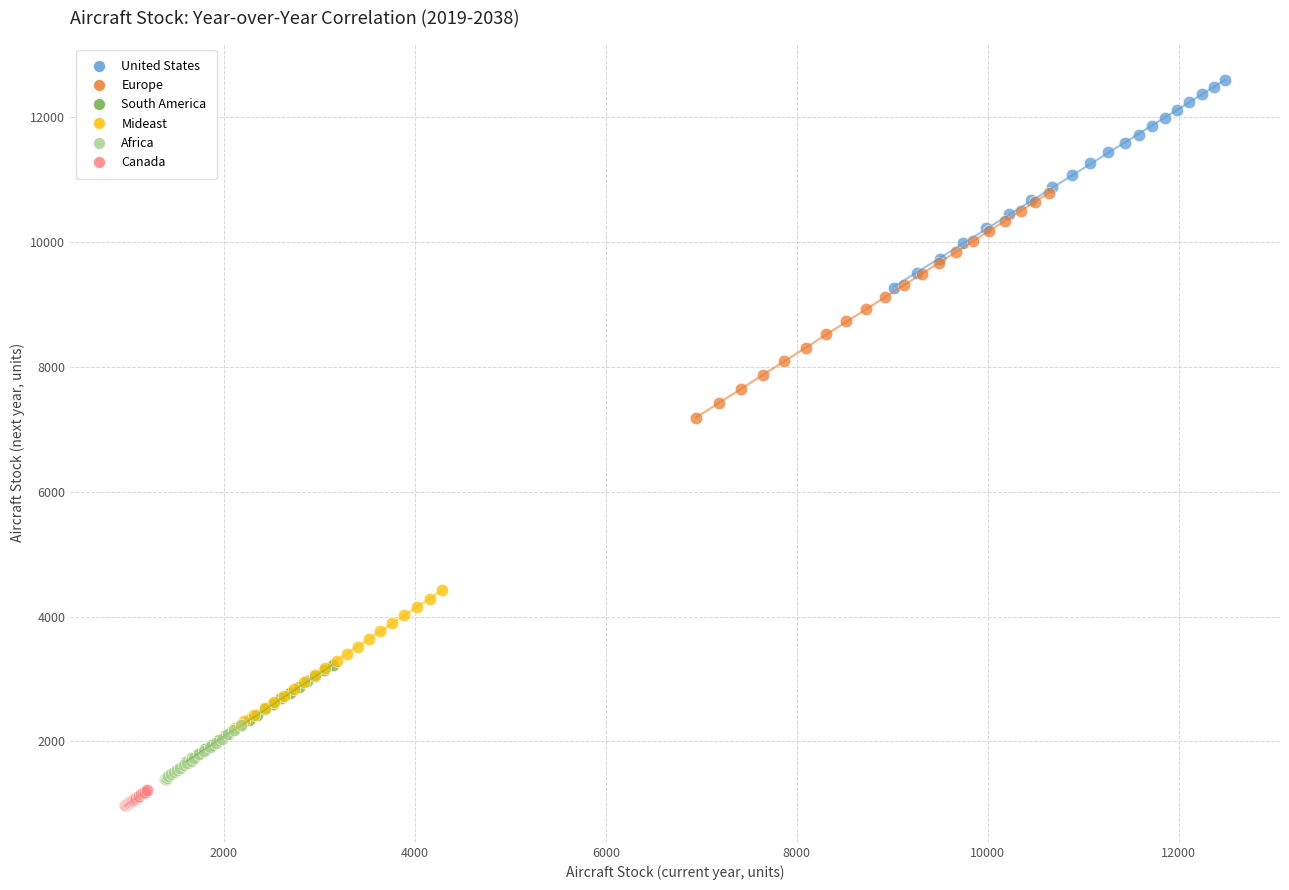

Which series contains the highest Y value?

United States